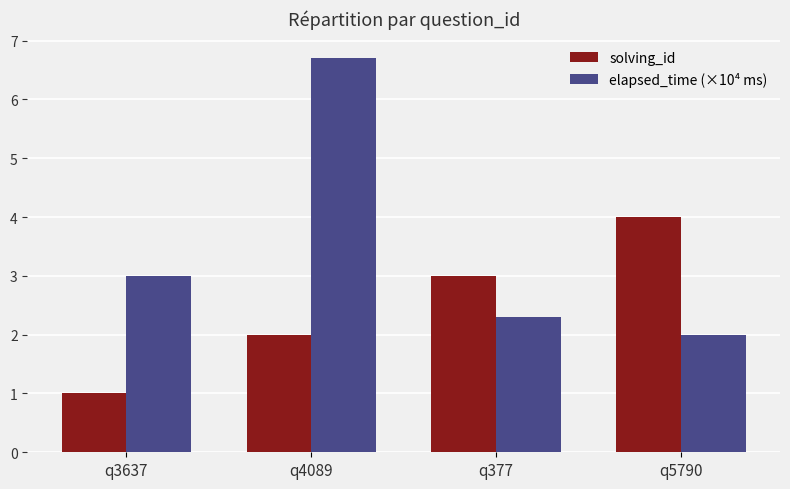

Does the chart contain any negative values?

No